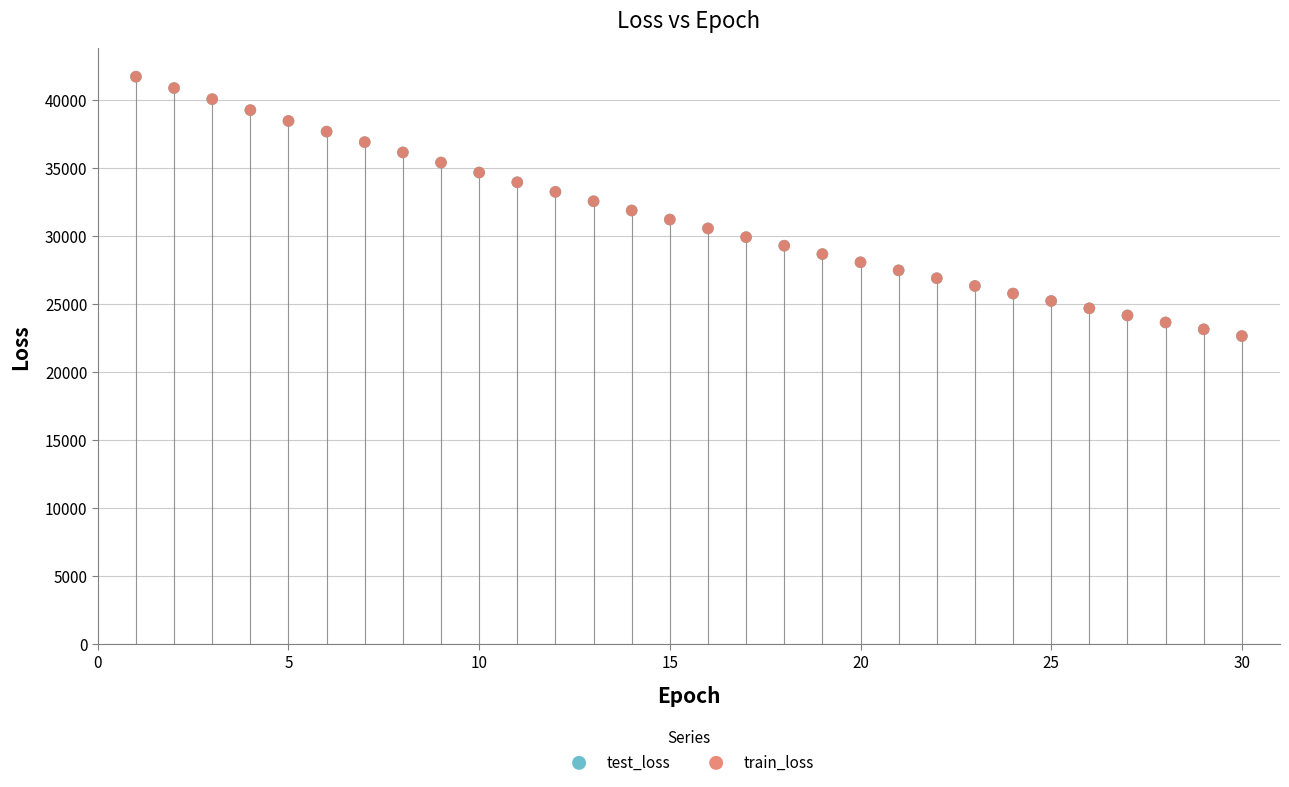

What are all the series names shown in the legend?

test_loss, train_loss